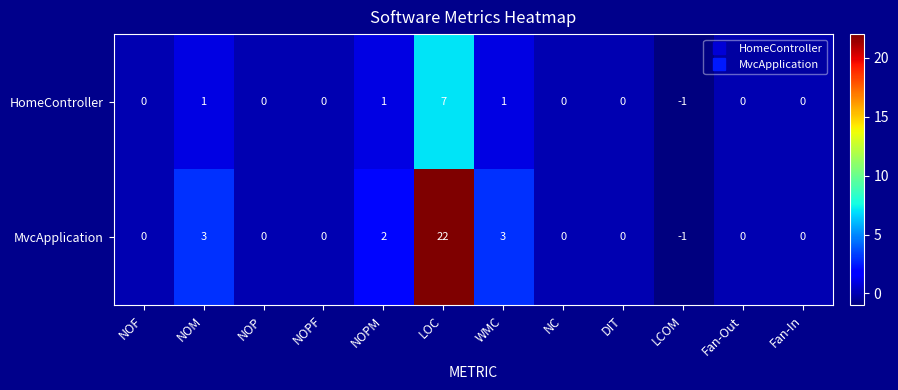

How many data points in MvcApplication are less than 0?

1